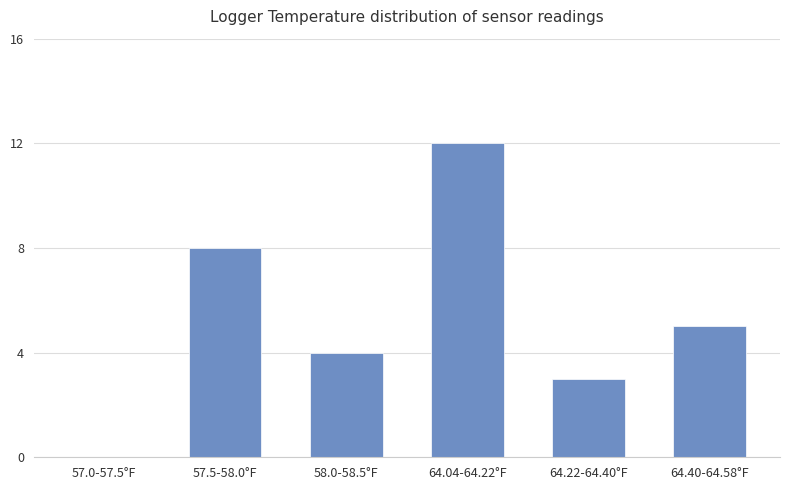

Is it true that the value at 57.5-58.0°F is 8?

True